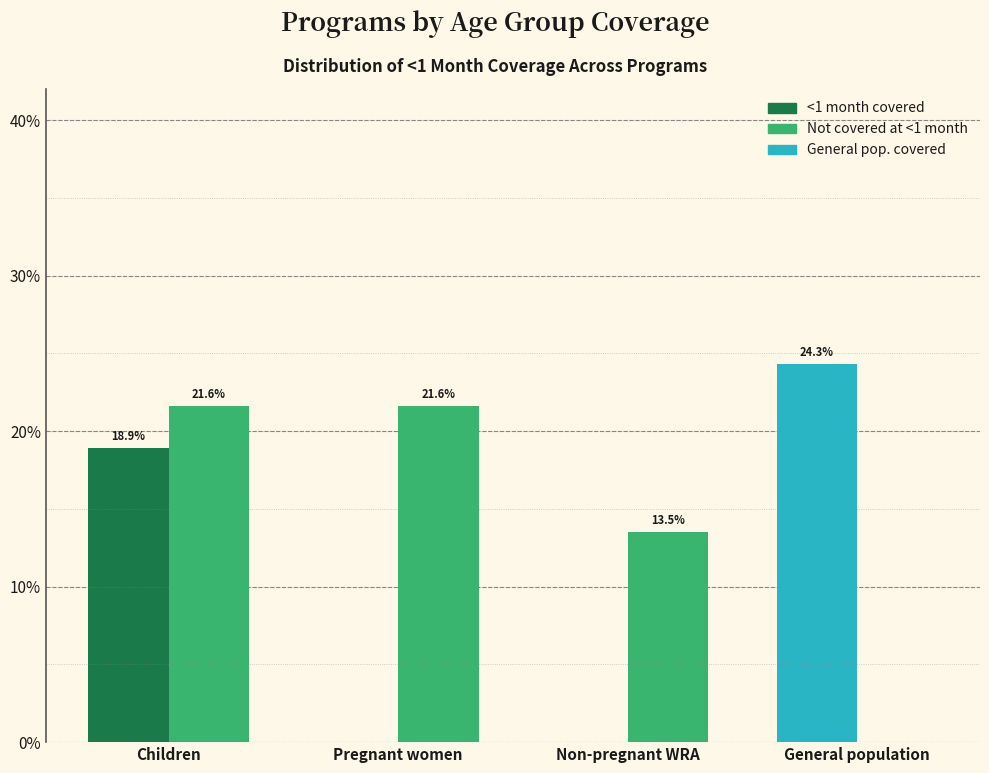

Reading left to right, transcribe all the data shown in this chart.

<1 month covered: Children=18.9	Pregnant women=0.0	Non-pregnant WRA=0.0	General population=24.3
Not covered at <1 month: Children=21.6	Pregnant women=21.6	Non-pregnant WRA=13.5	General population=0.0